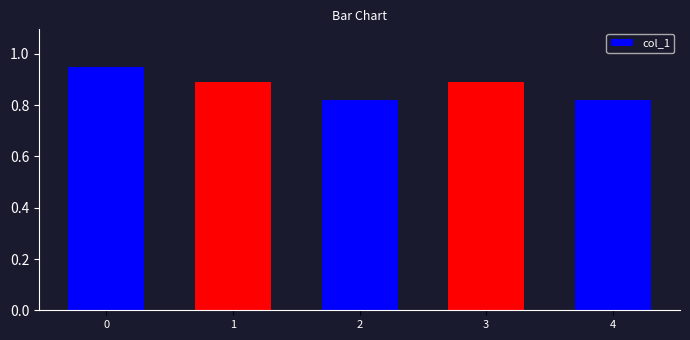

Count the values in the range 0 to 1.

5